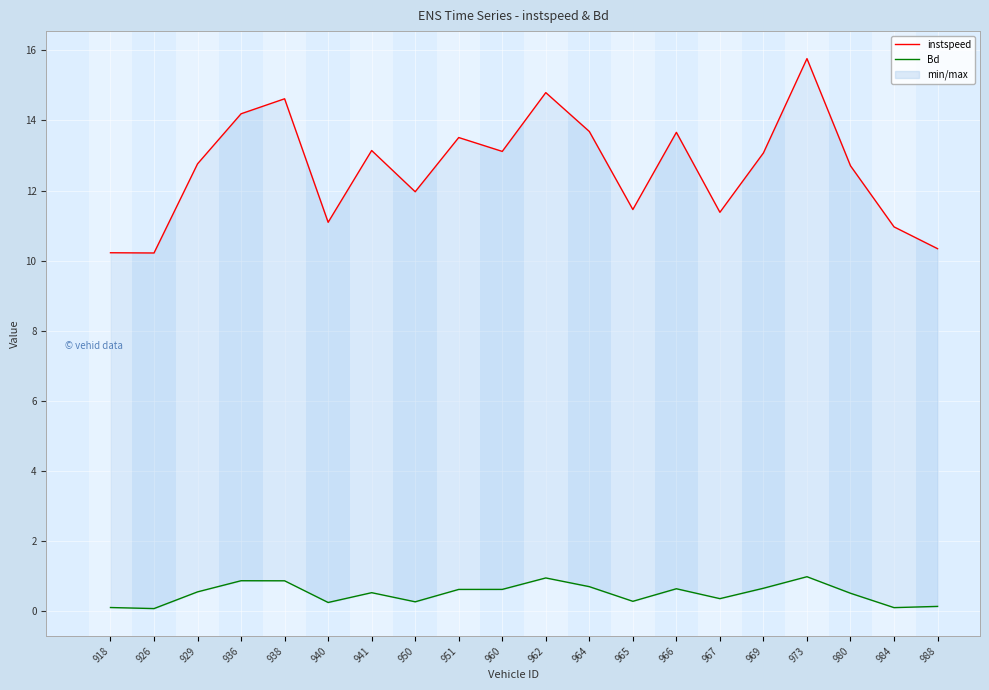

How many interior local peaks does the Bd series have?

5